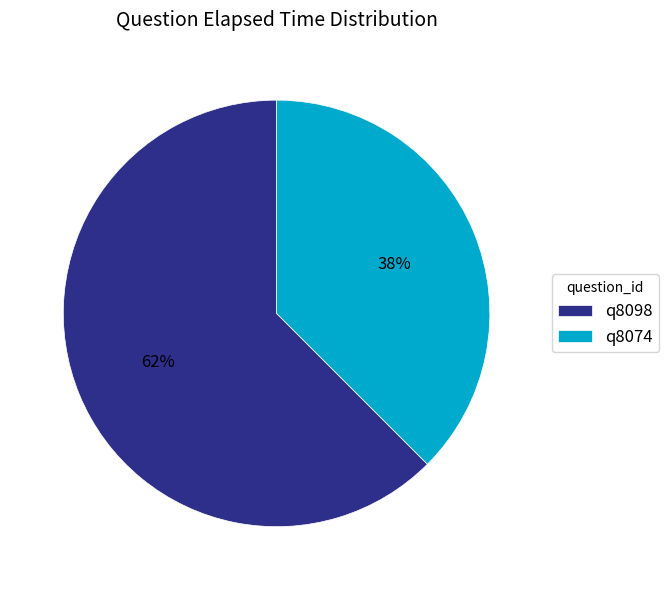

To the nearest percent, what portion does q8098 represent?

62%